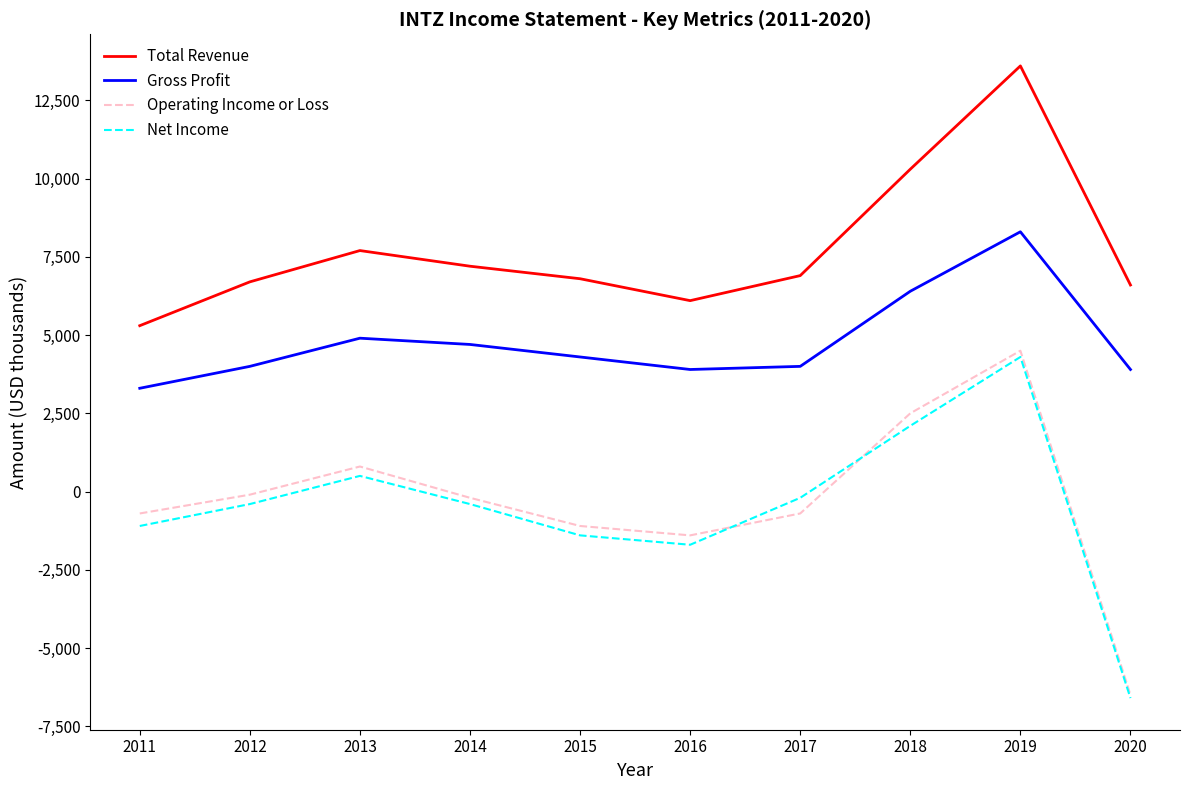

True or false: Total Revenue and Net Income intersect in this chart.

False